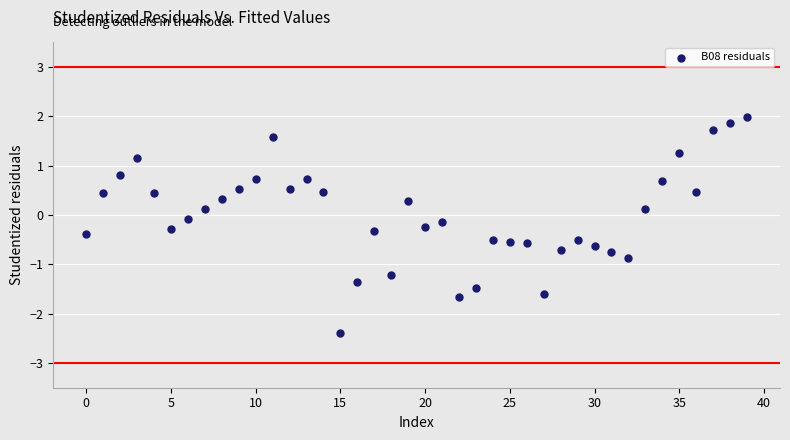

What is the range of Y values (max minus min)?

4.4